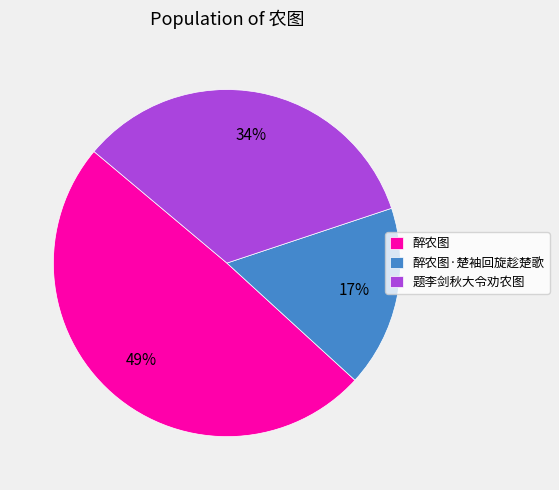

Combined, do 题李剑秋大令劝农图 and 醉农图·楚袖回旋趁楚歌 account for over 50%?

Yes